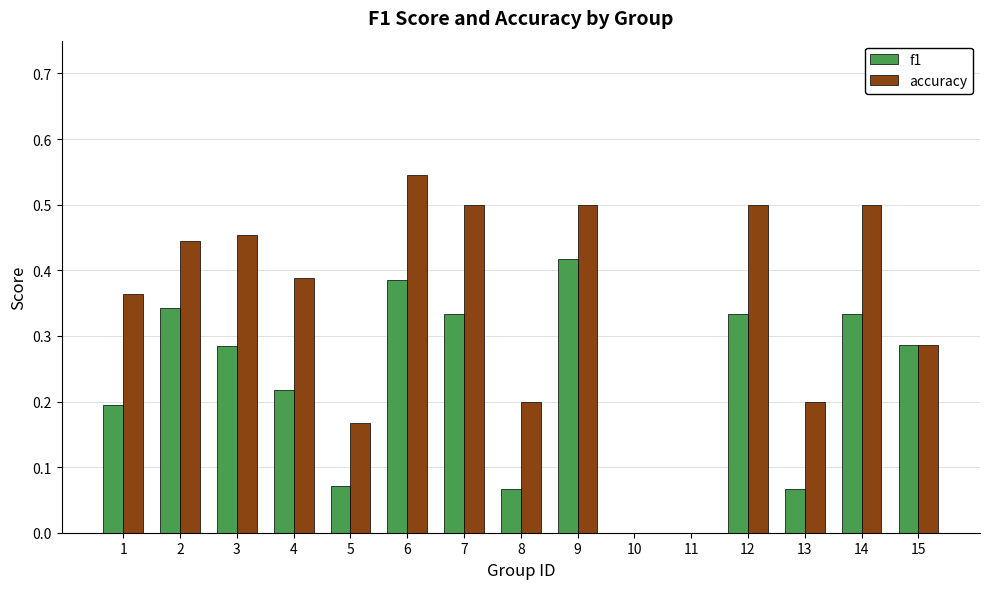

What is the sum of all f1 values?

3.3